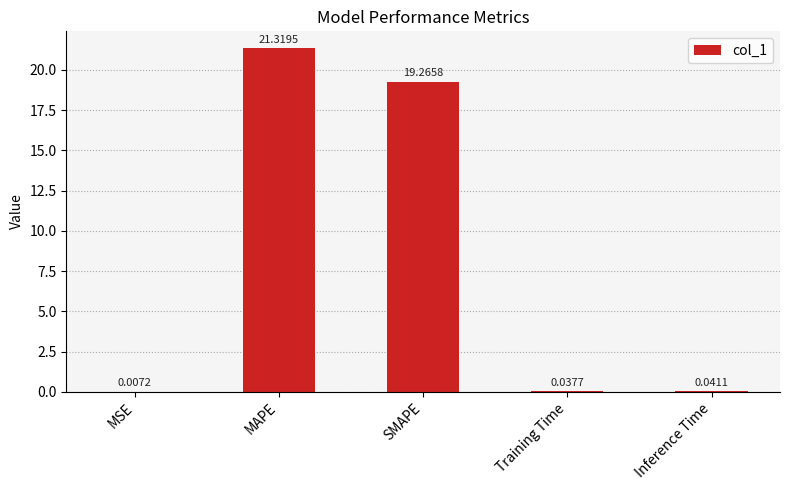

At which label is the value closest to 10?

SMAPE